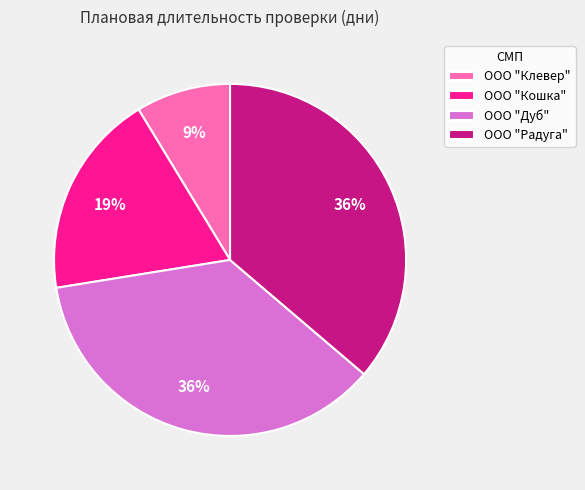

Is it true that ООО "Клевер" is 9% of the pie?

True